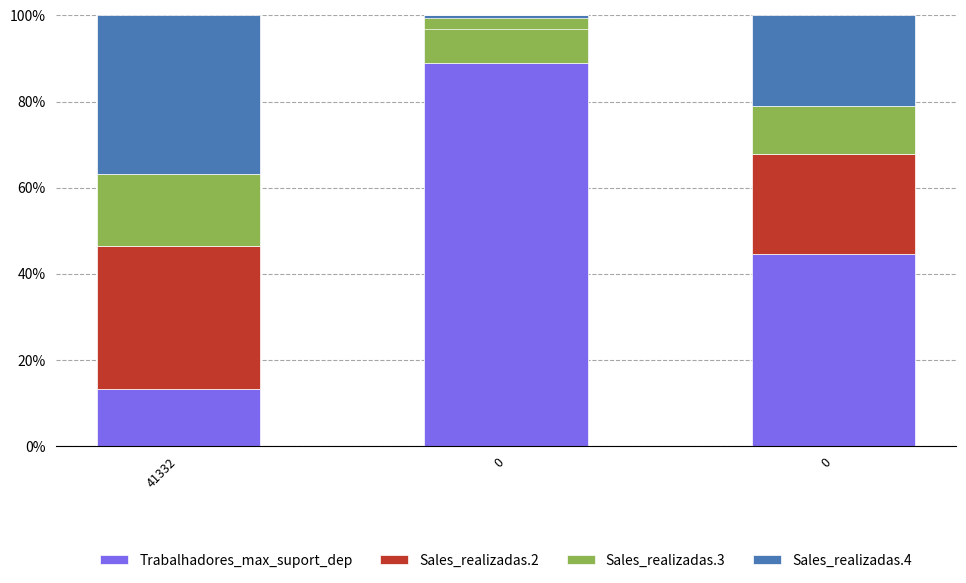

At how many categories does at least one series exceed 70?

2